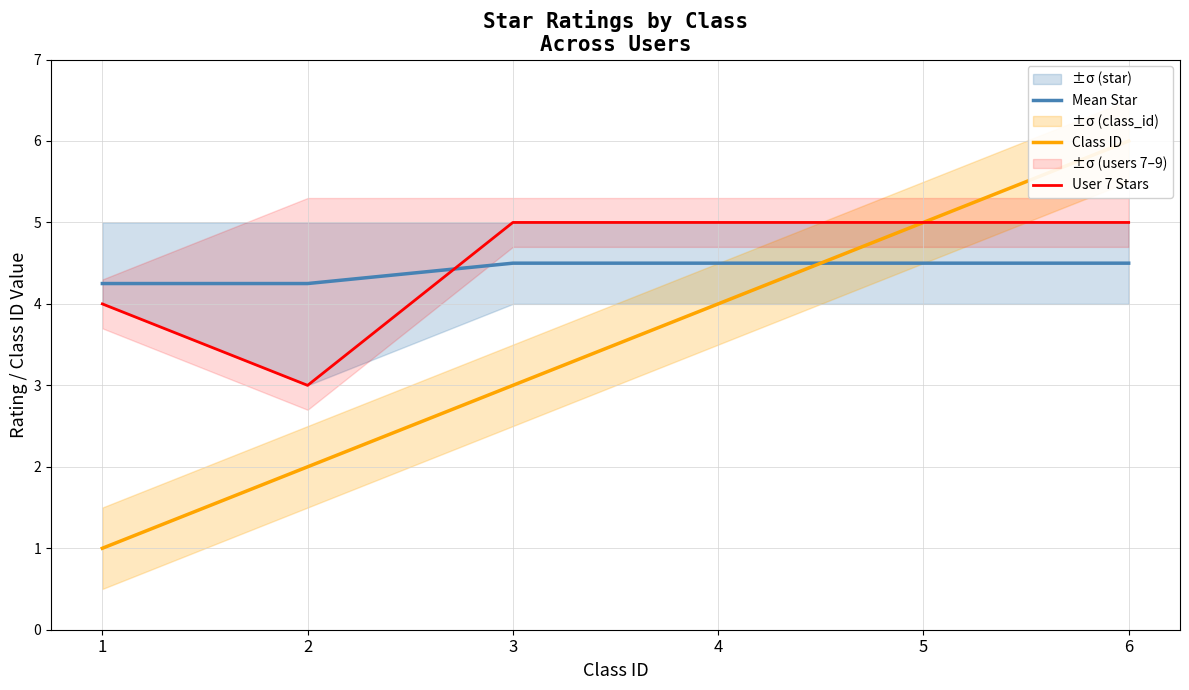

True or false: User 7 Stars and Mean Star intersect in this chart.

True